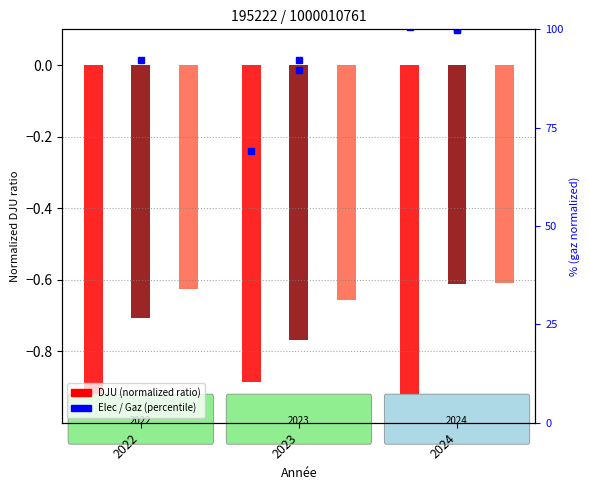

What is the approximate value of 02_gaz (percentile) at 2022?

92.3